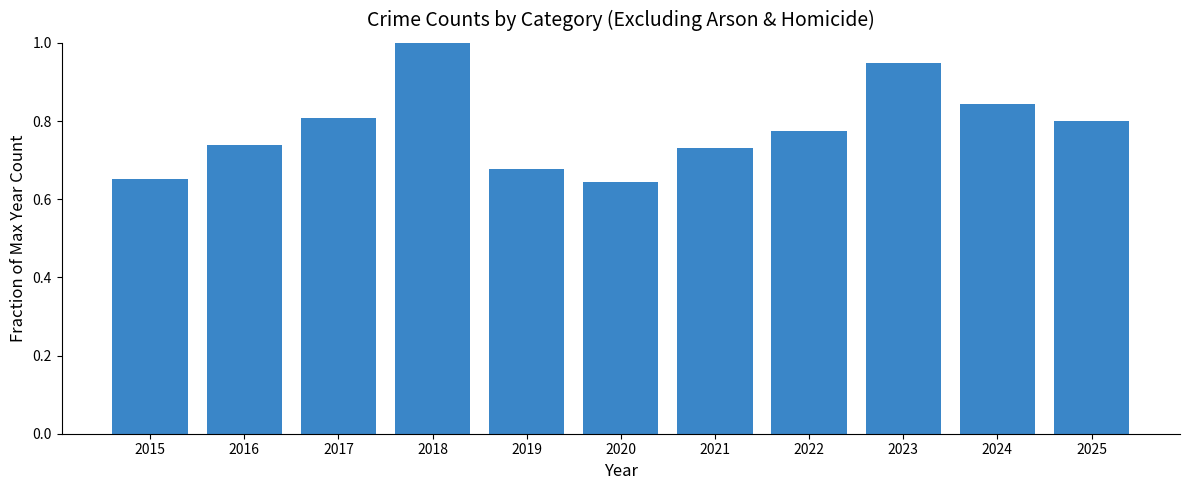

Which has a higher value, 2024 or 2022?

2024